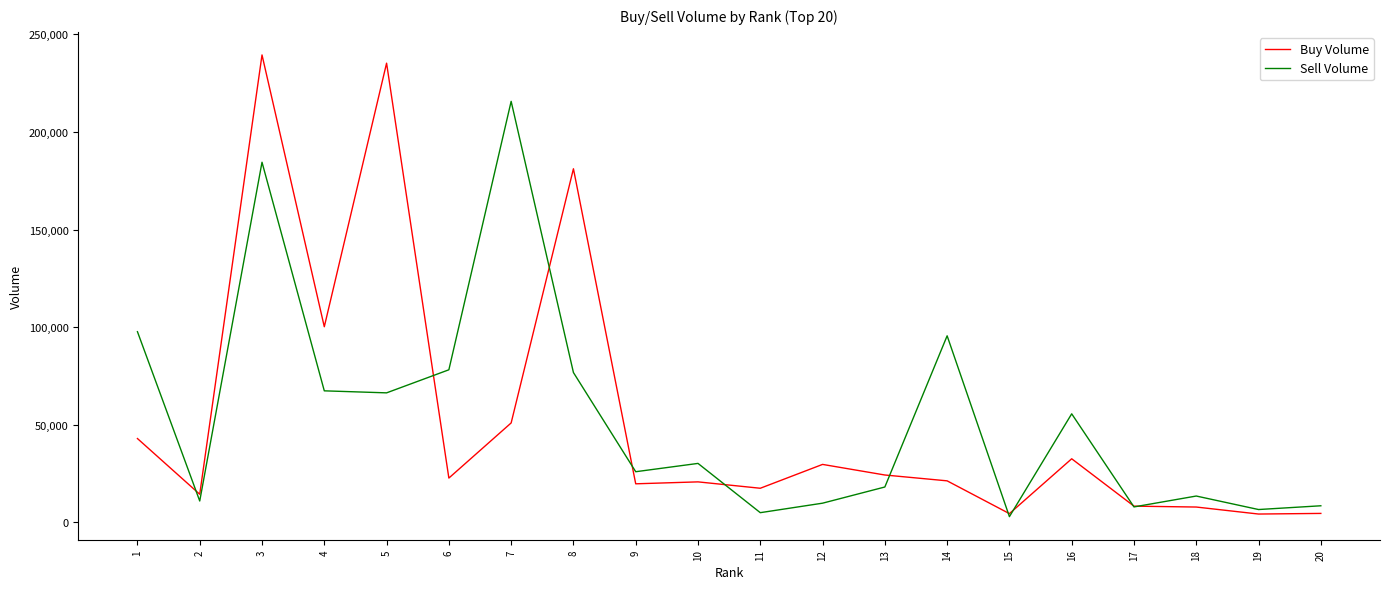

Read the Sell Volume value at 13, to the nearest 10.

18030